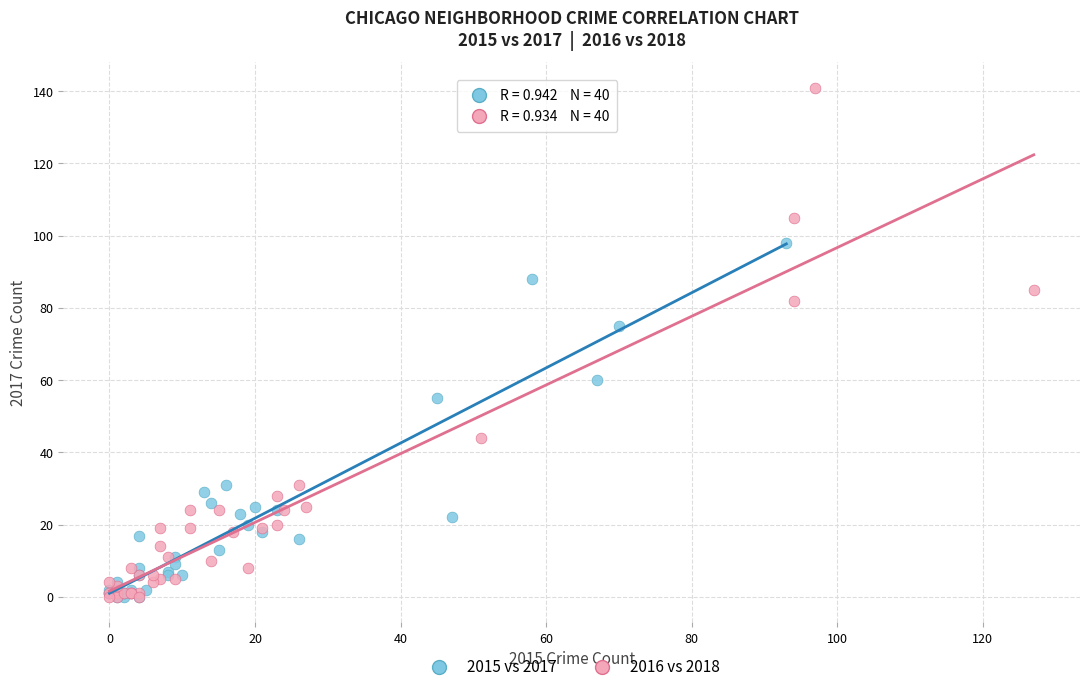

Which series has the largest Y range (max minus min)?

2016 vs 2018